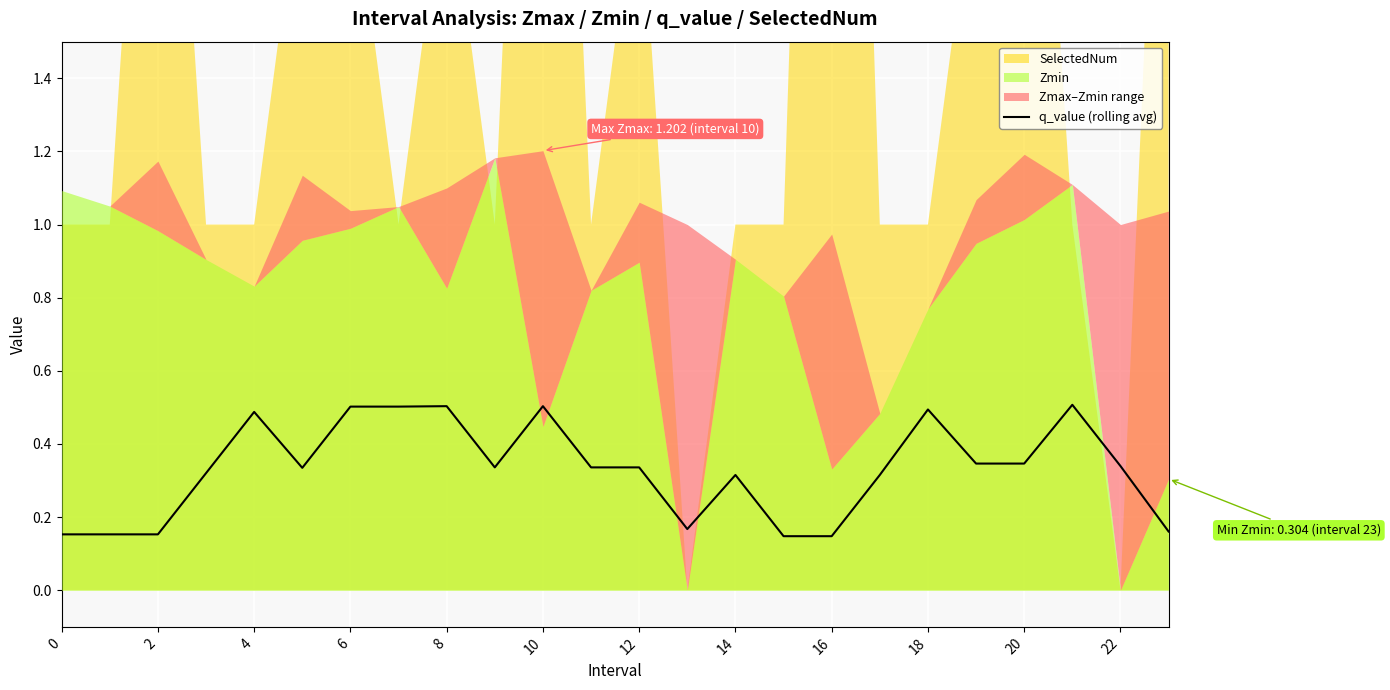

What is the difference between the values at 20 and 15?

0.4